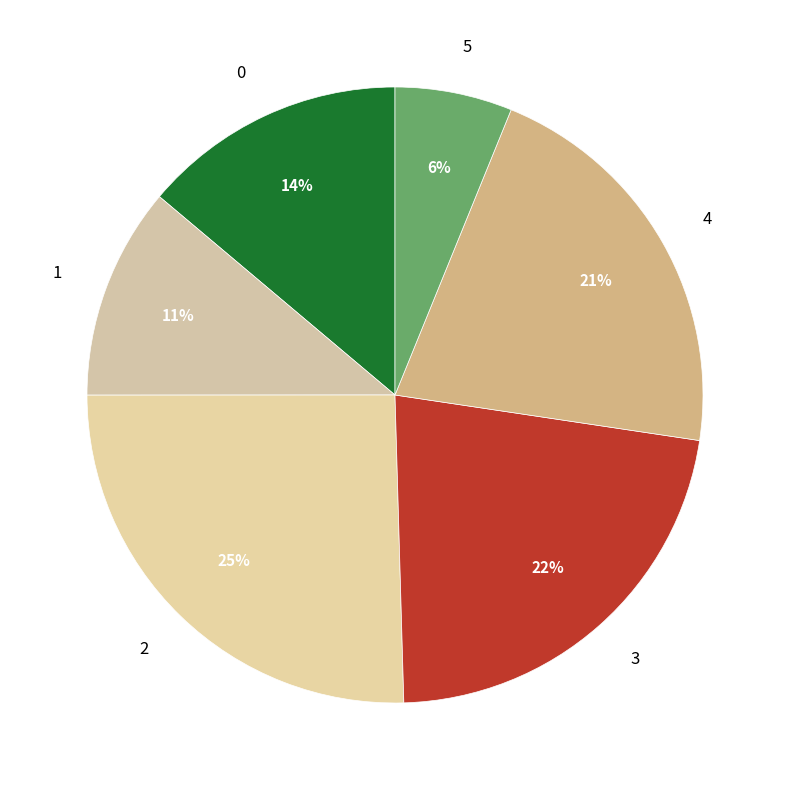

To the nearest percent, what percentage of the pie is 5?

6%